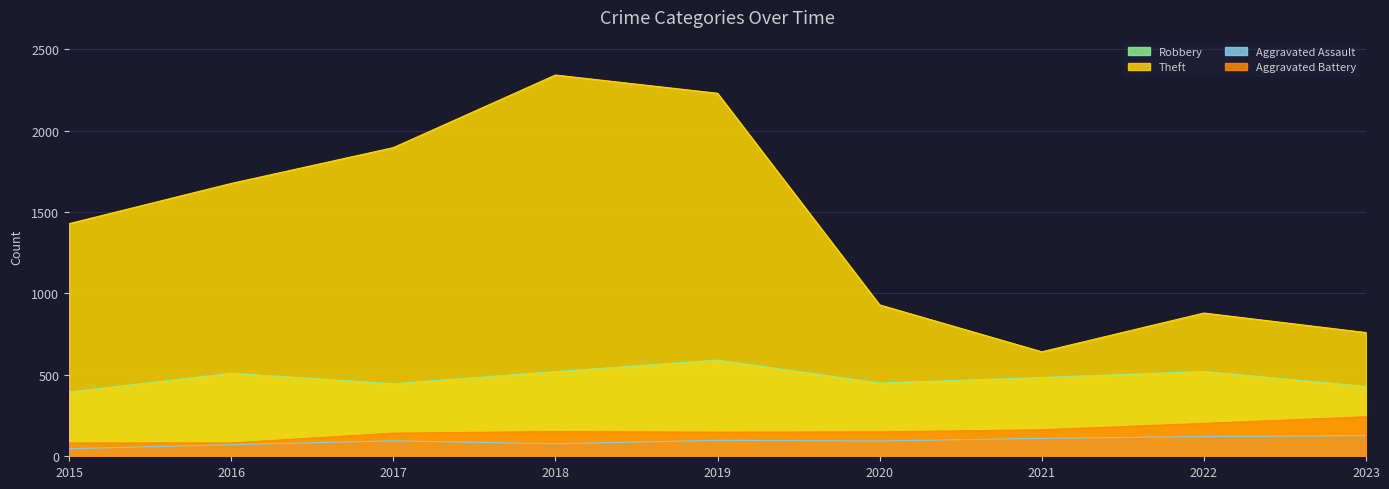

How many interior local valleys does the Robbery series have?

2